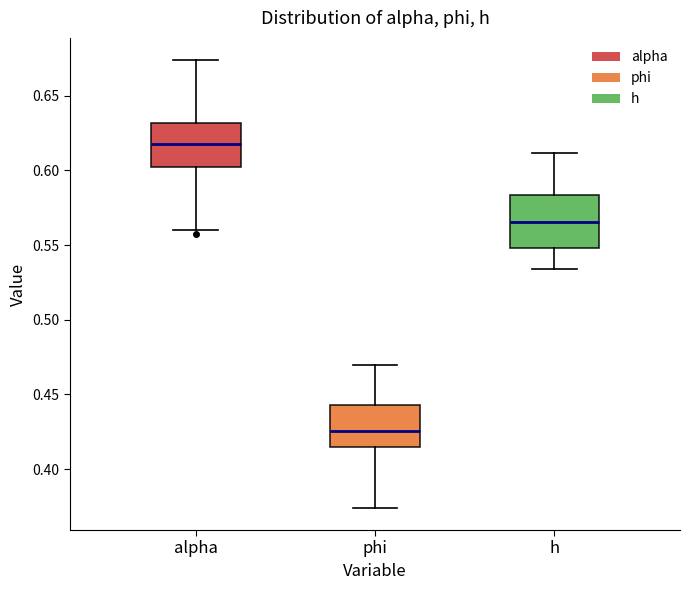

Comparing the boxes themselves (not the whiskers), which one is the tallest?

h